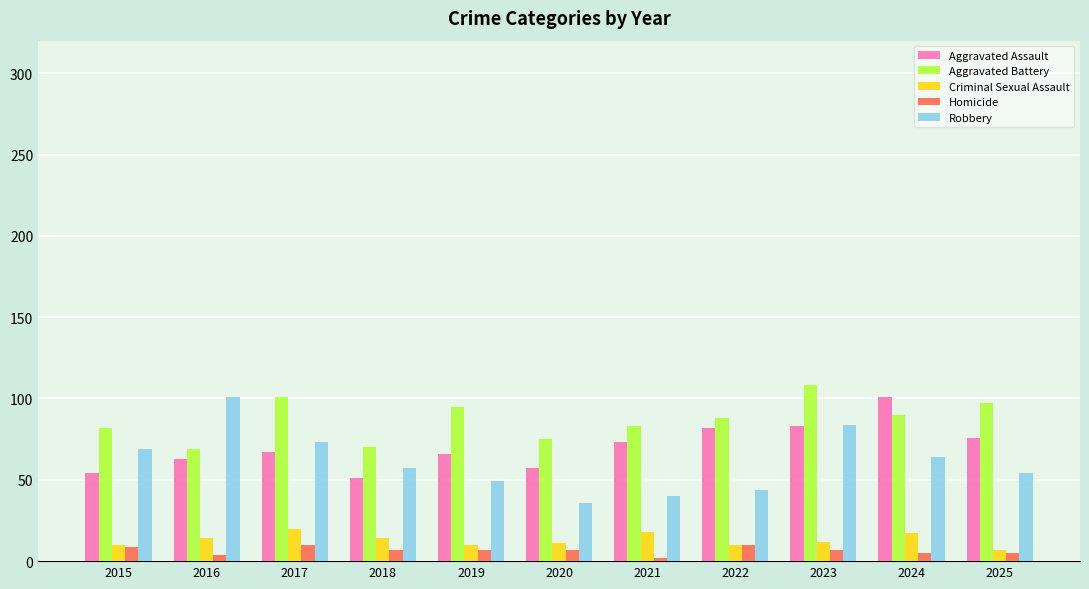

What is the average value of the Homicide series?

7